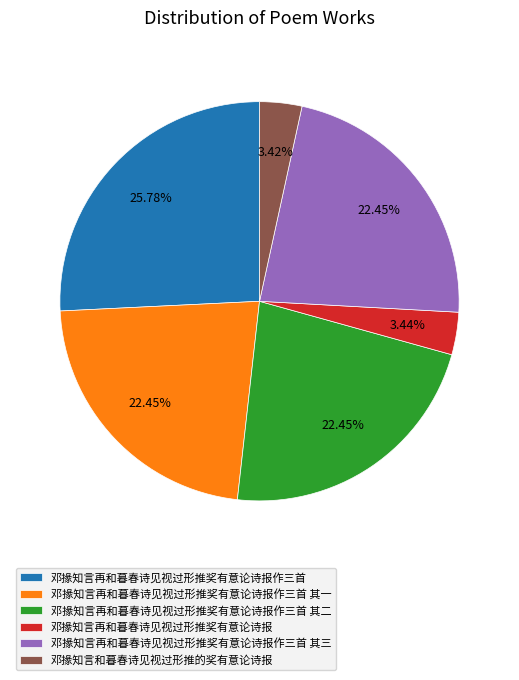

True or false: 邓掾知言再和暮春诗见视过形推奖有意论诗报作三首 其一 accounts for 22% of the total.

True